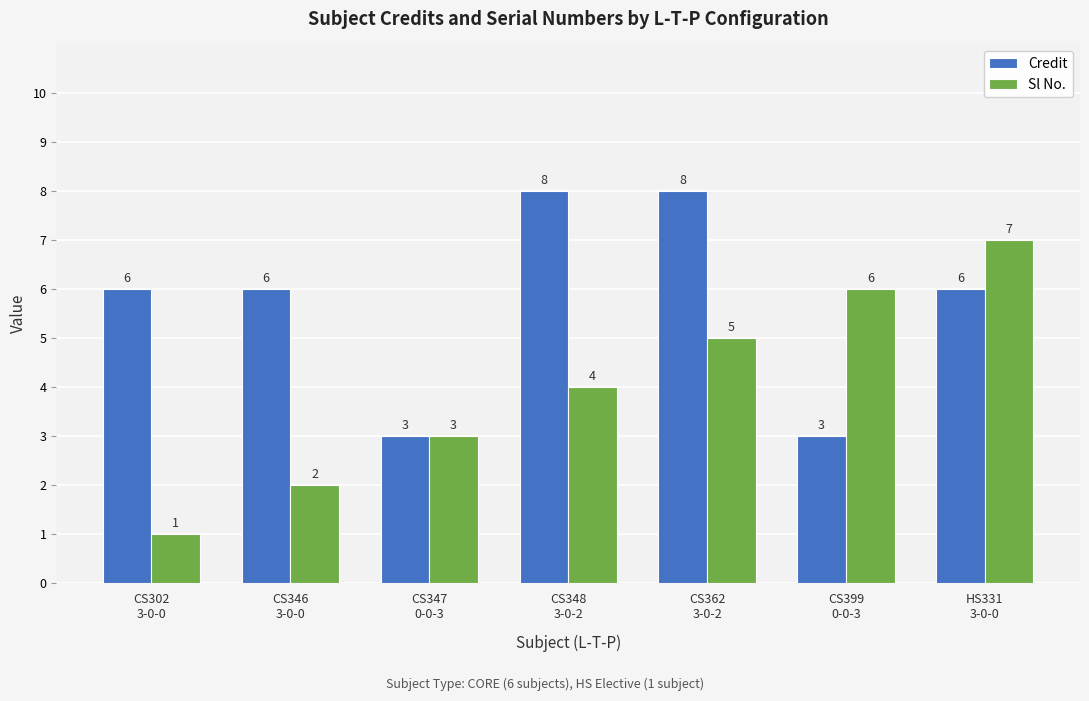

Which series has the widest spread of values?

Sl No.